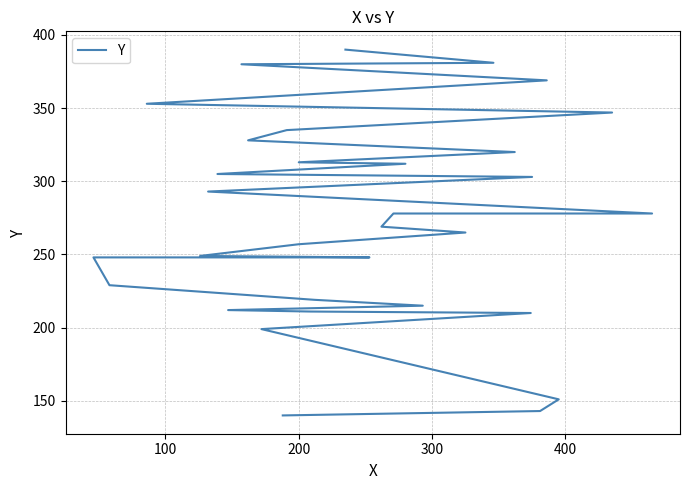

Reading left to right, list all the values displayed in this chart.

140	143	151	199	210	211	212	215	219	229	248	248	249	257	265	269	278	278	293	303	305	312	313	320	328	335	347	353	369	380	381	390